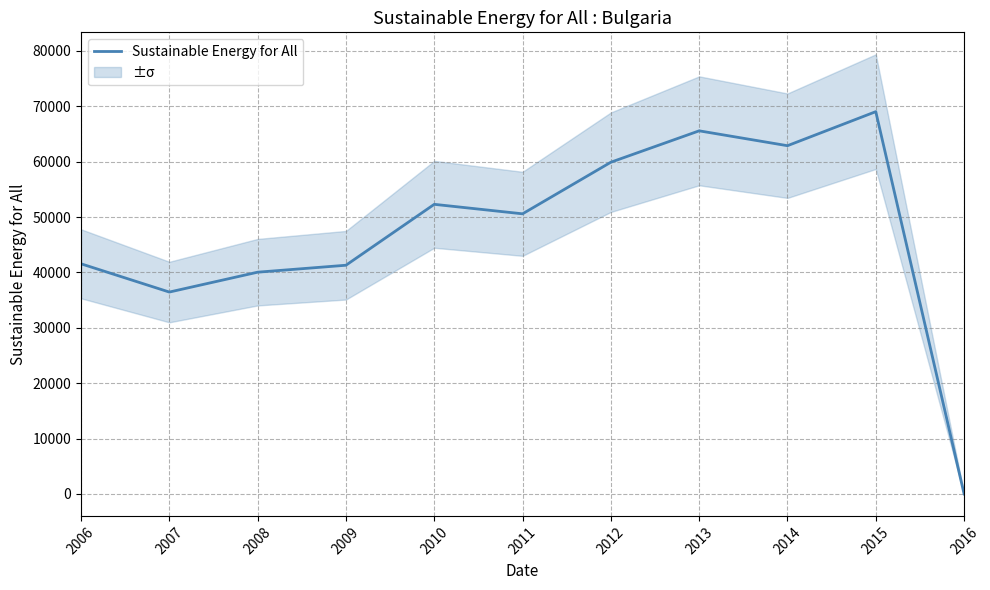

Reading left to right, extract all data points from this chart.

41558.9	36455.1	40042.6	41298.6	52298.1	50584.8	59904.6	65572.0	62885.9	69035.0	0.0